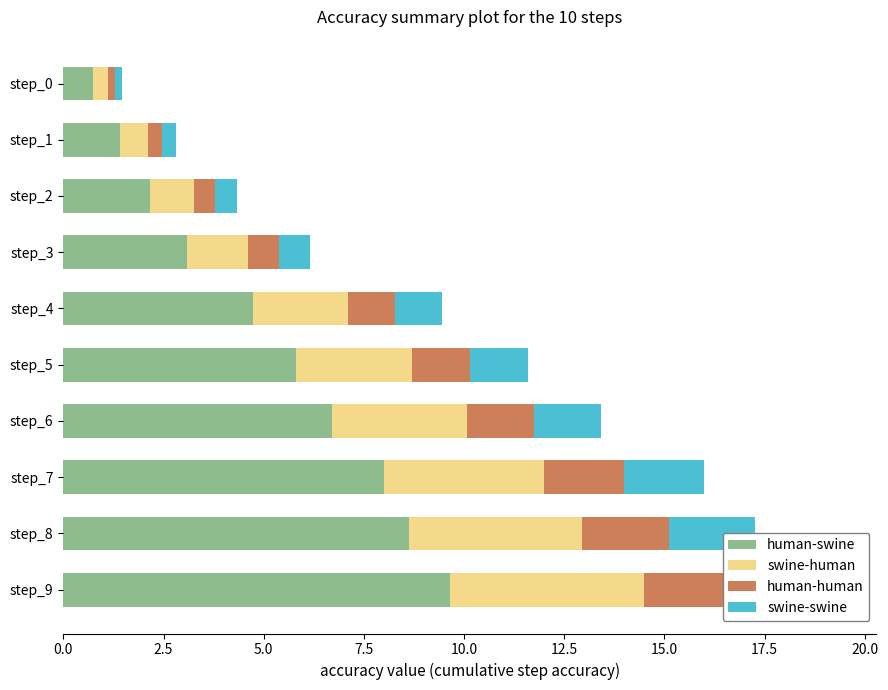

At how many categories does at least one series exceed 6?

4